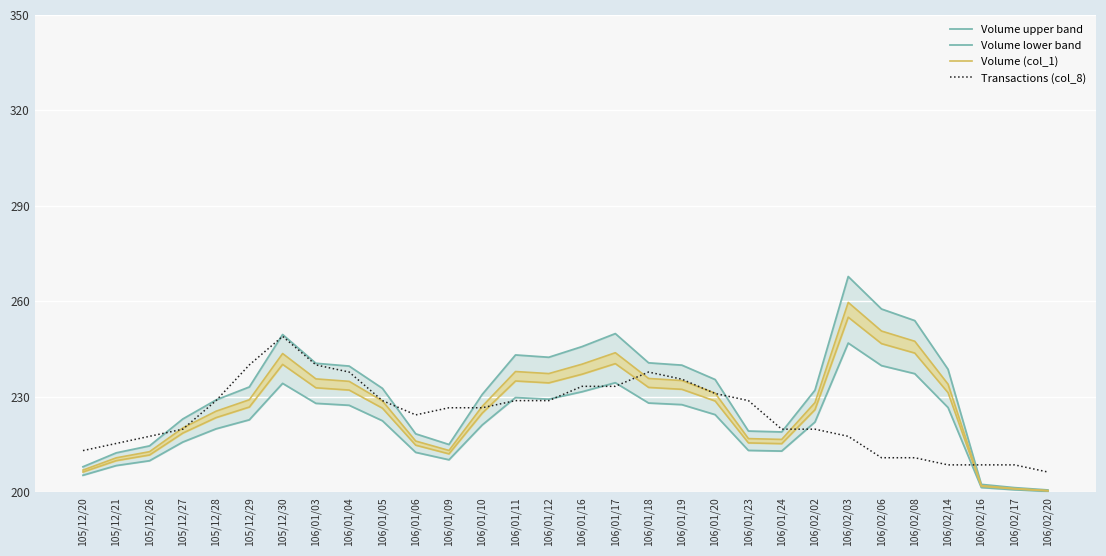

Where is Volume upper band nearest to the value 70800?

105/12/29